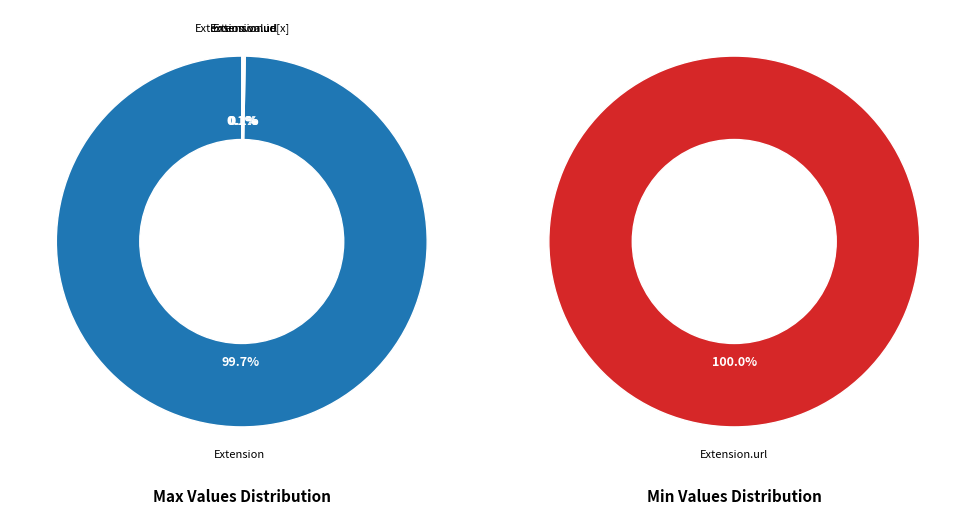

The Extension slice represents 10% of the pie. True or false?

False